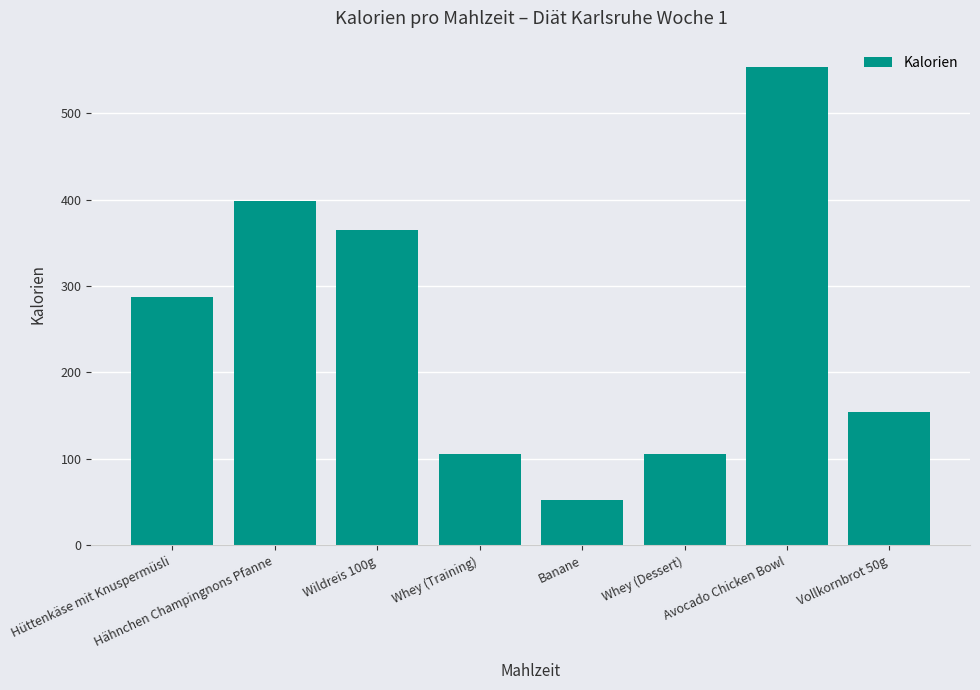

The value at Whey (Dessert) is 35. True or false?

False